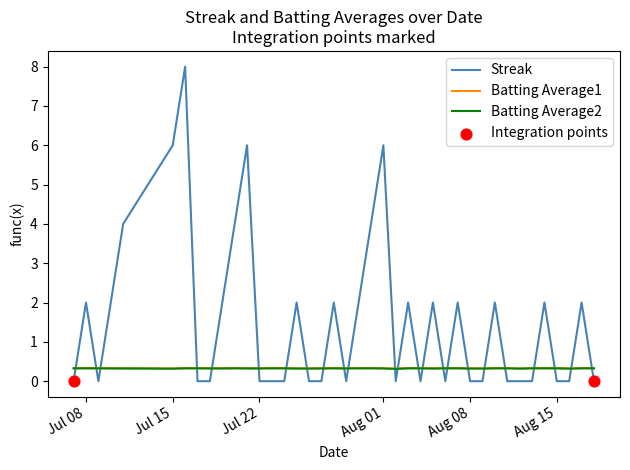

Which series has the largest total across all categories?

Streak